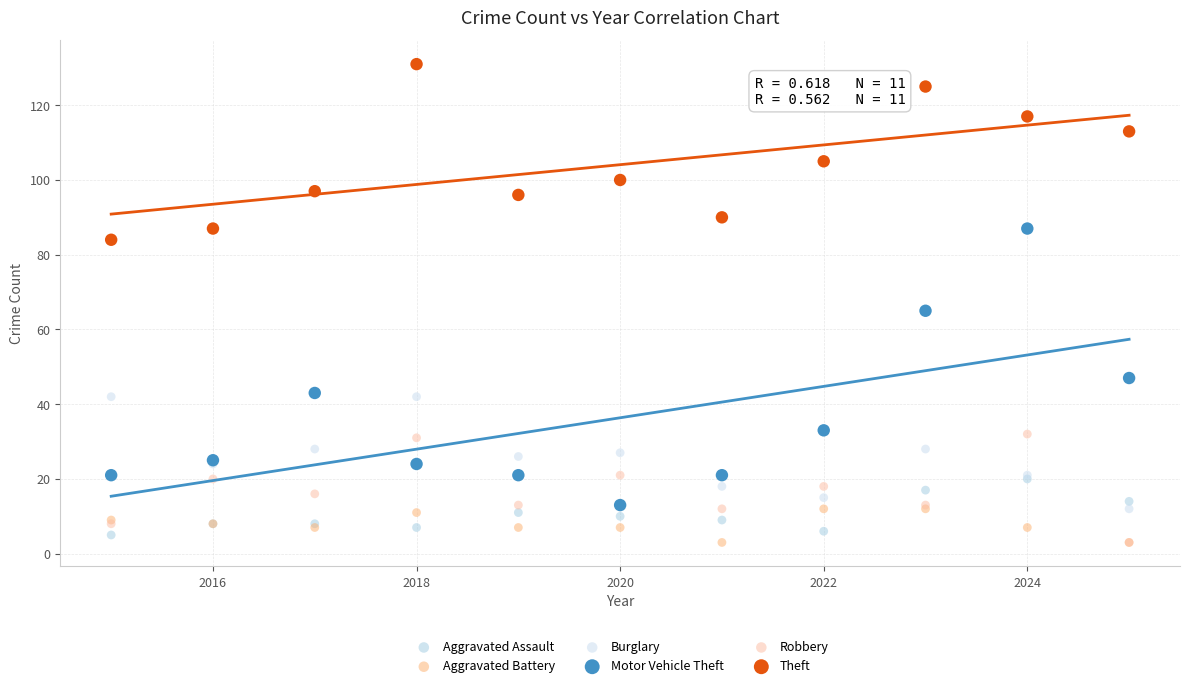

Across all series, what Y value is closest to 67?

65